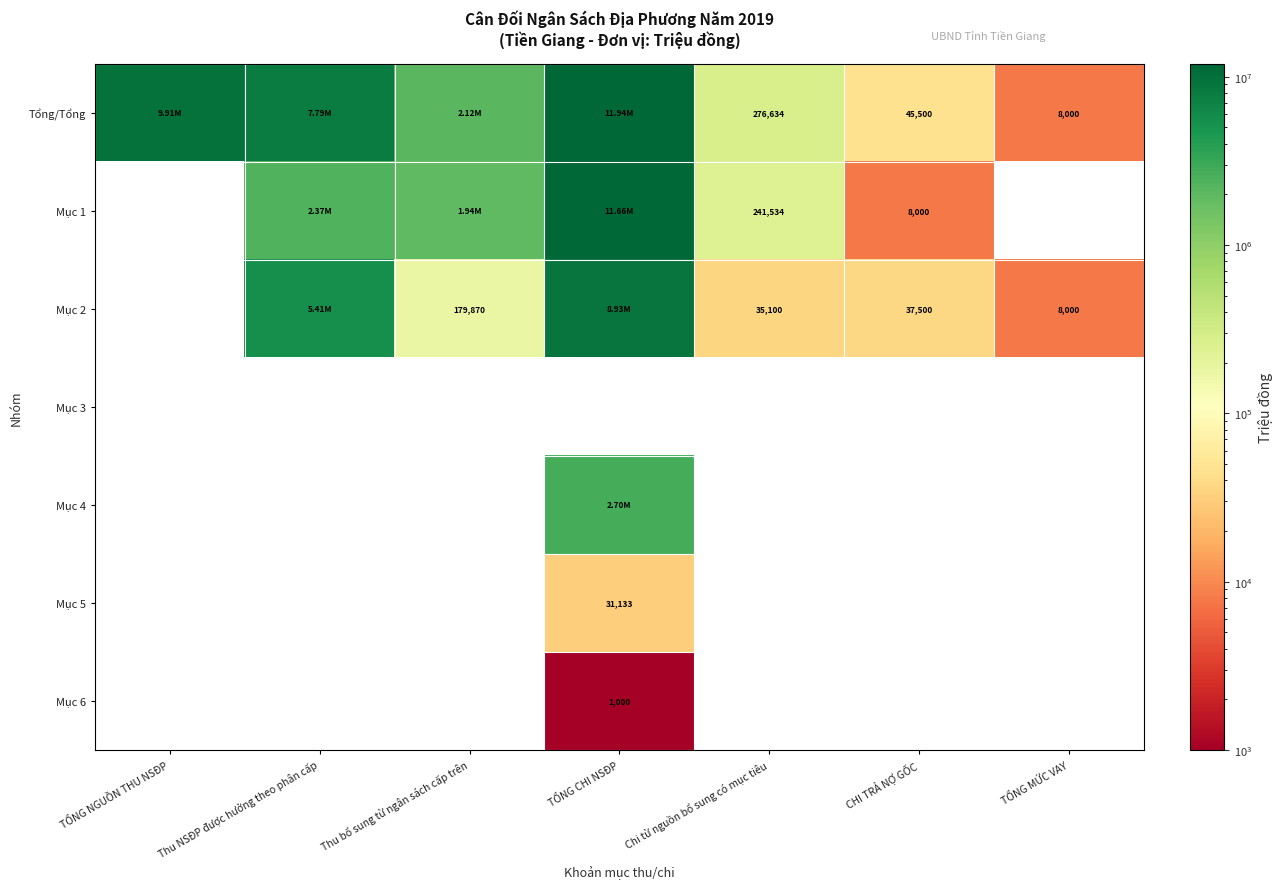

The value of Mục 1 at Thu NSĐP được hưởng theo phân cấp is 2370775.2. True or false?

True